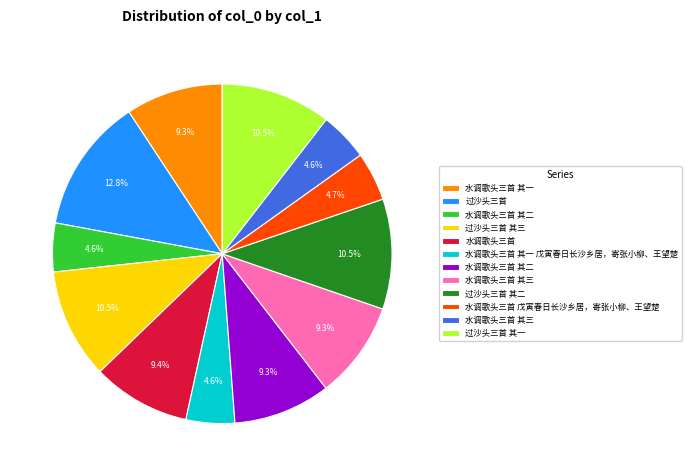

Does any single category account for the majority?

No